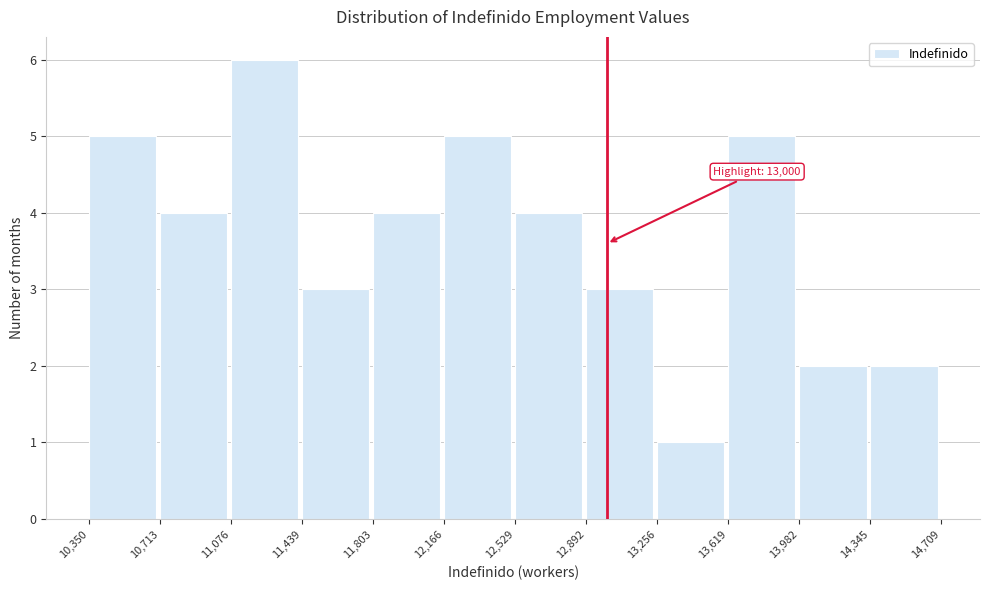

Which range on the x-axis has the tallest bar?

11,076 to 11,439